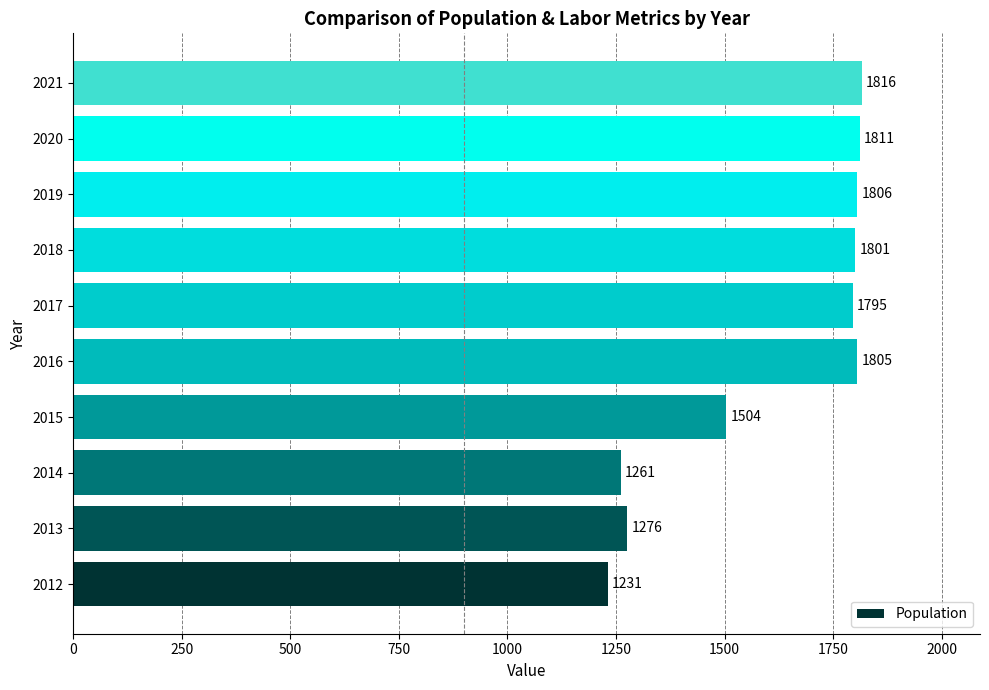

The chart shows a value of 1779 at 2014. True or false?

False